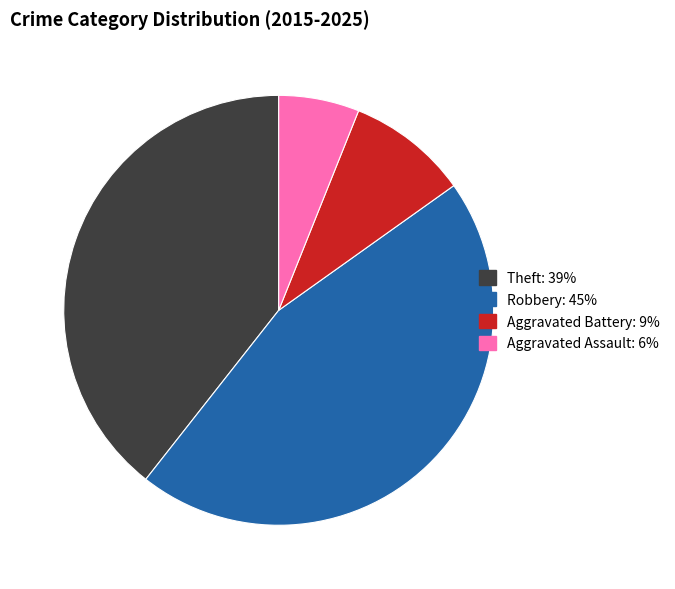

Is there any slice that represents more than half of the pie?

No